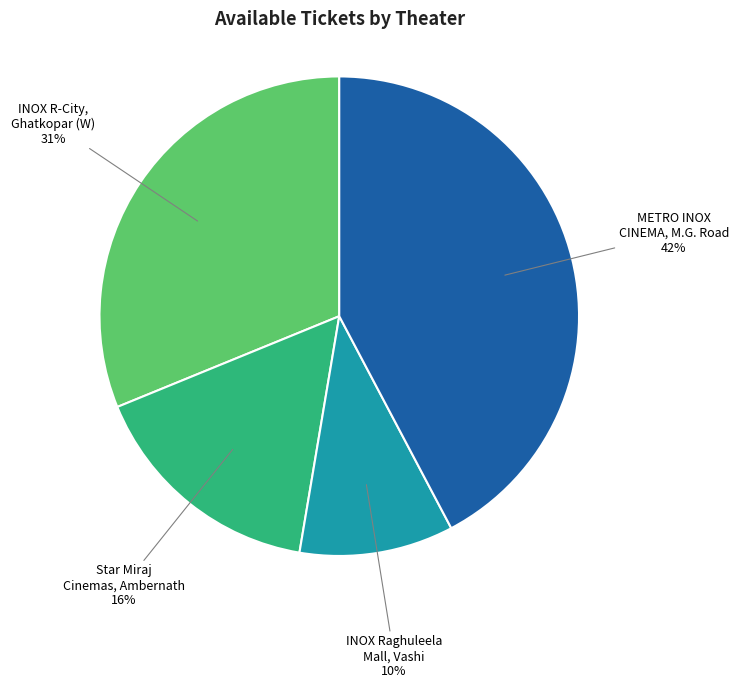

To the nearest percent, what is the average slice percentage?

25%